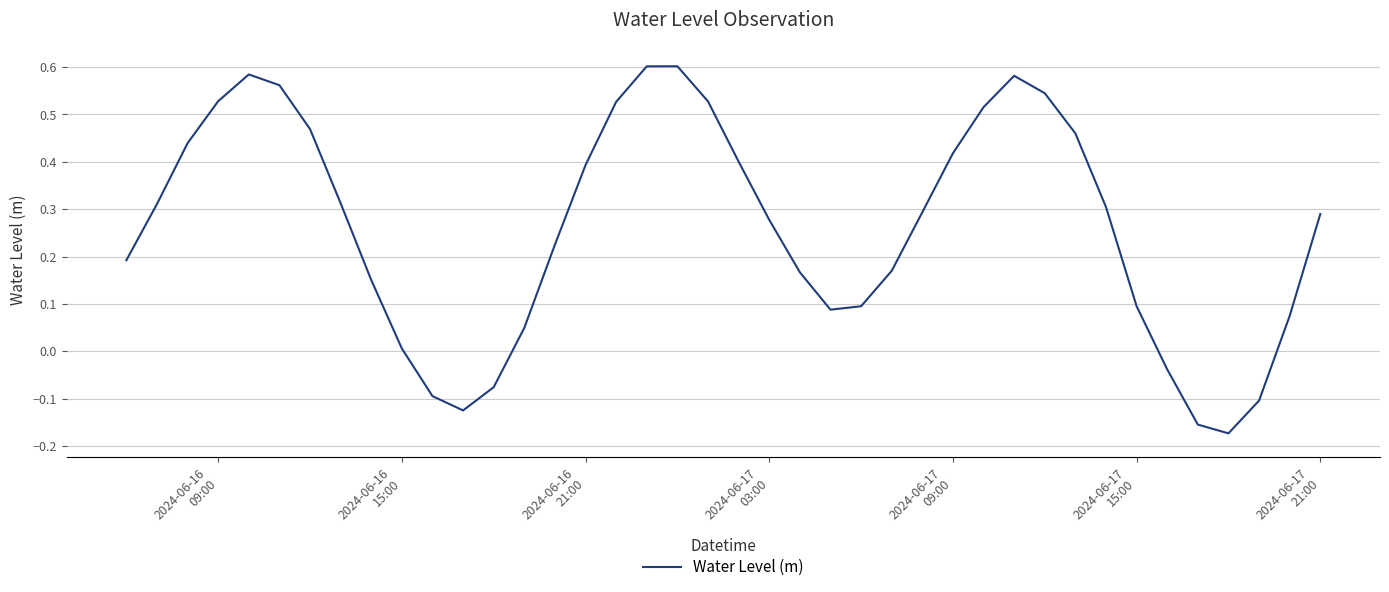

What is the difference between the maximum and minimum values?

0.8